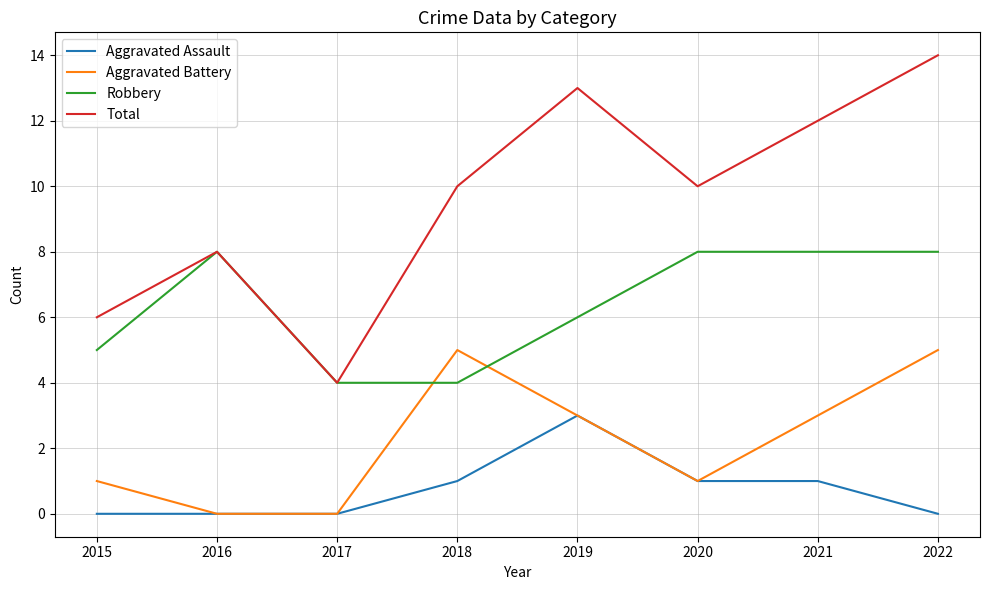

The Total series shows 5 at 2017. True or false?

False